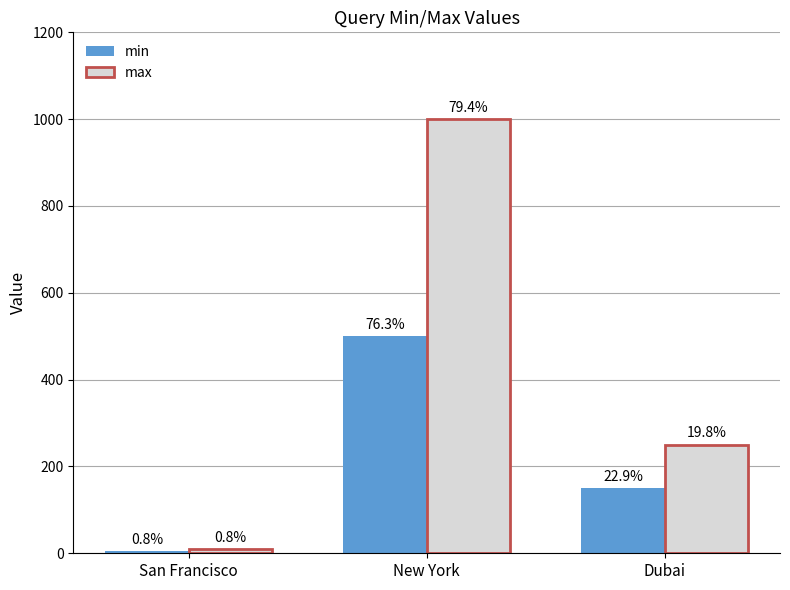

How many bars are there in total?

6